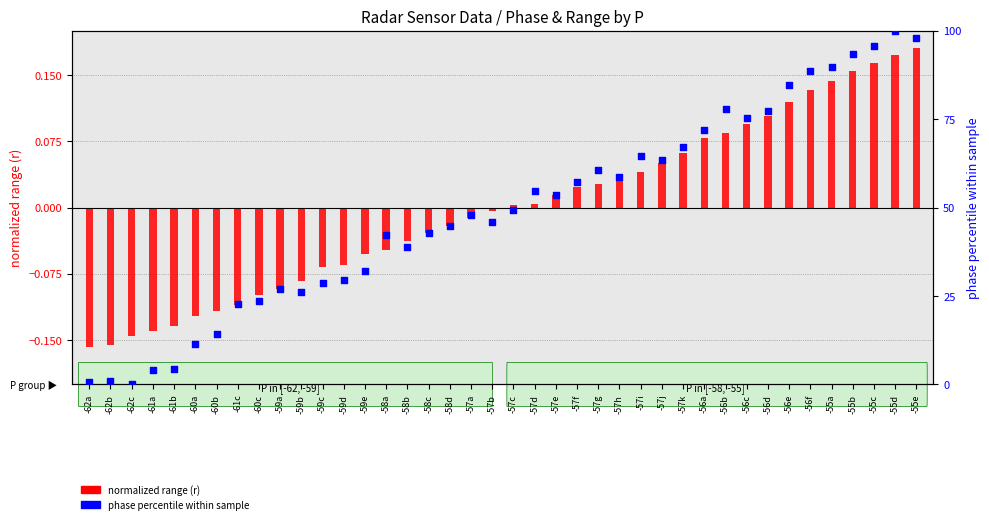

Which series has the widest spread of Y values?

phase percentile